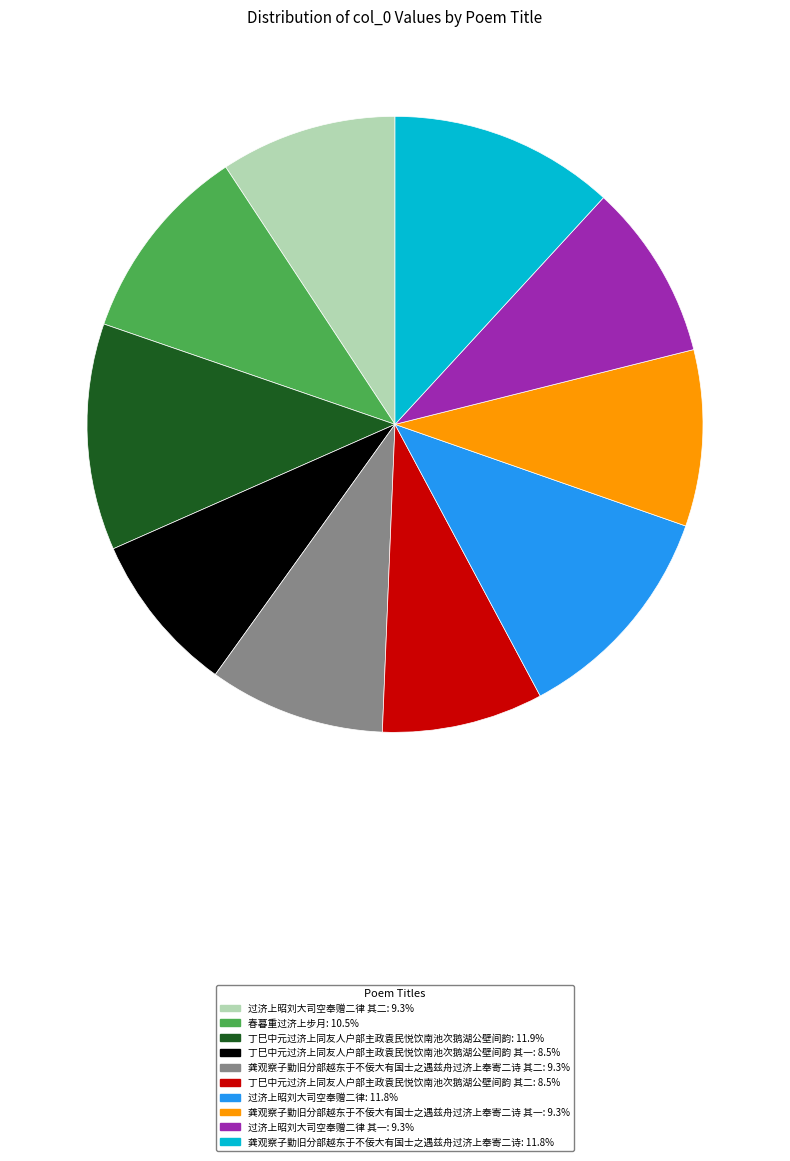

Does any single category account for the majority?

No